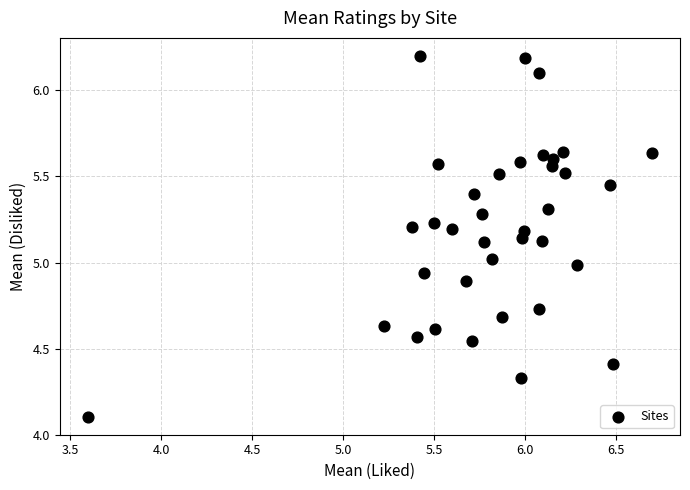

What is the range of X values (max minus min)?

3.1